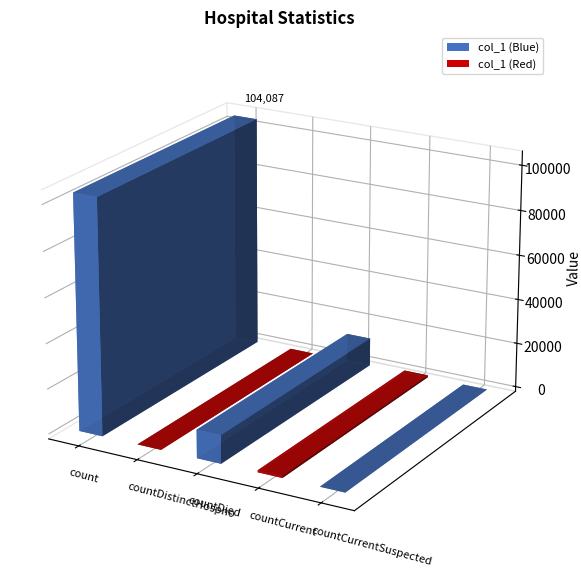

How many values are below 896?

2